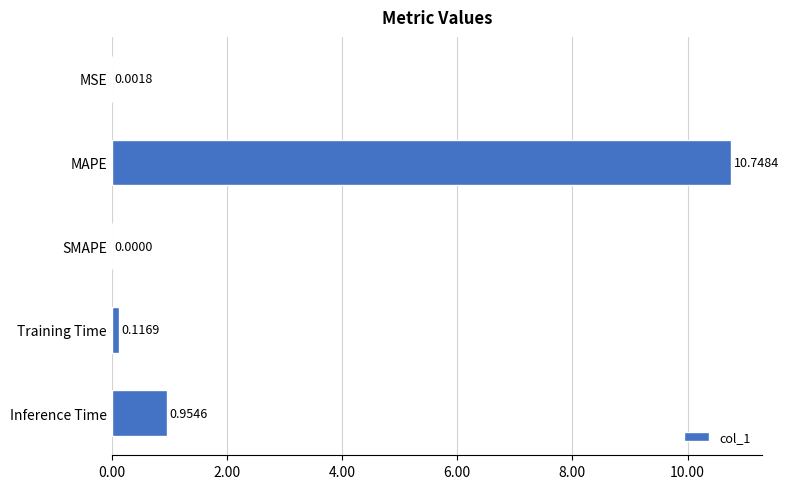

What is the sum of all values?

11.8